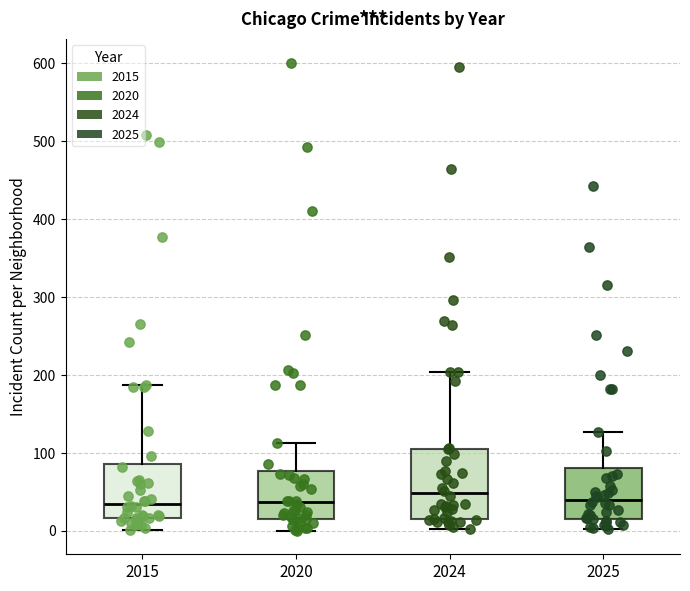

Where does the upper whisker of the box at x = 2024 end on the y-axis? The values are not printed on the chart, so give them approximately, as read against the axis.

200